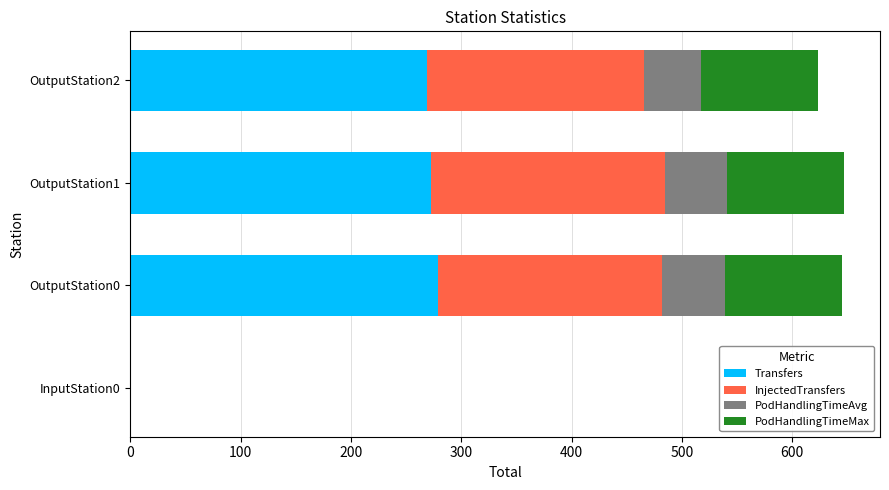

What is the maximum value for Transfers?

279.0